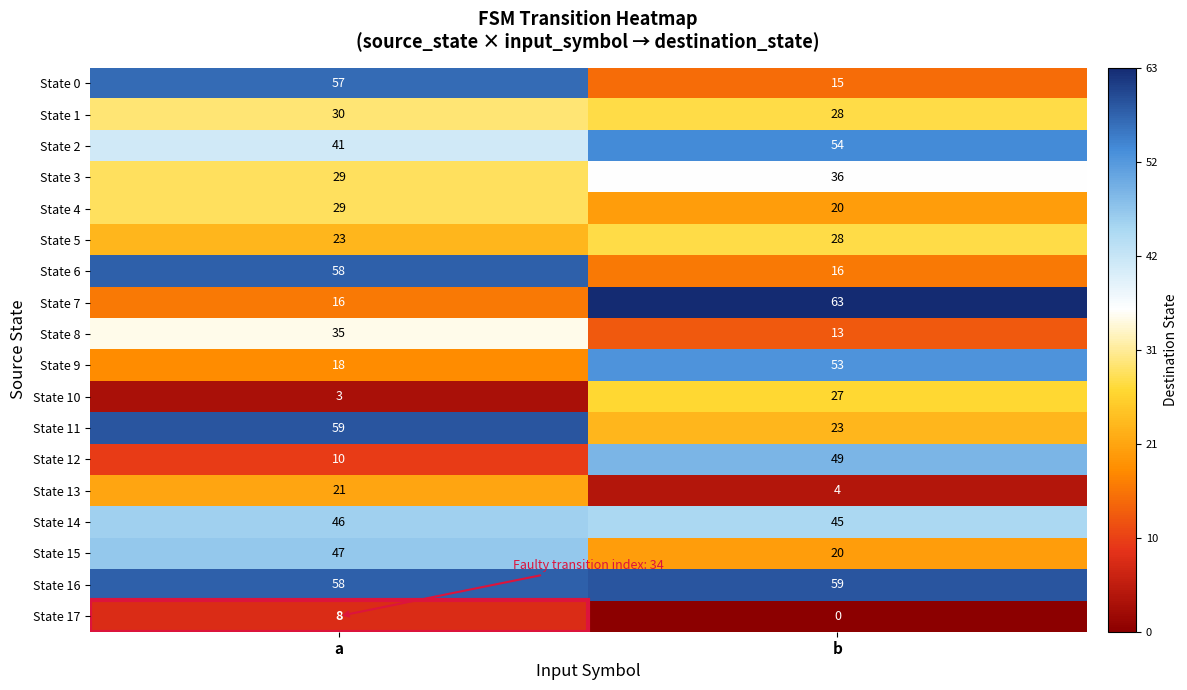

How many distinct data groups are displayed?

18